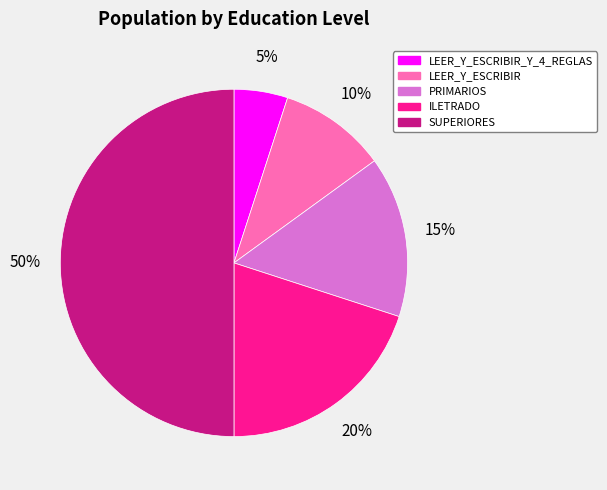

To the nearest percent, what is the difference between the largest and smallest slice percentages?

45%